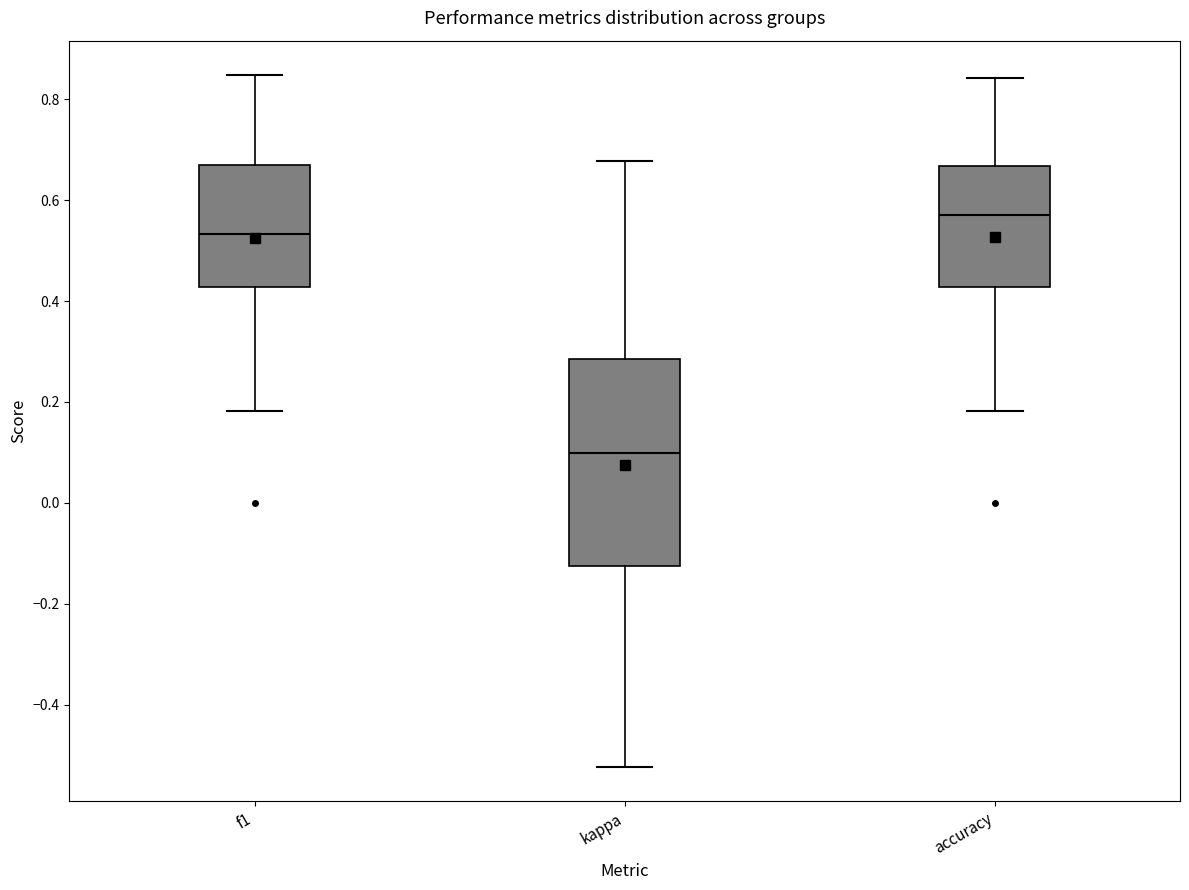

Reading left to right, read every box against the y-axis: the position of its median line, the range the box covers, and the ends of its whiskers. The values are not printed on the chart, so give them approximately, as read against the axis.

f1: median 0.54, box 0.42 to 0.68, whiskers 0.18 to 0.84
kappa: median 0.10, box -0.12 to 0.28, whiskers -0.52 to 0.68
accuracy: median 0.58, box 0.42 to 0.66, whiskers 0.18 to 0.84